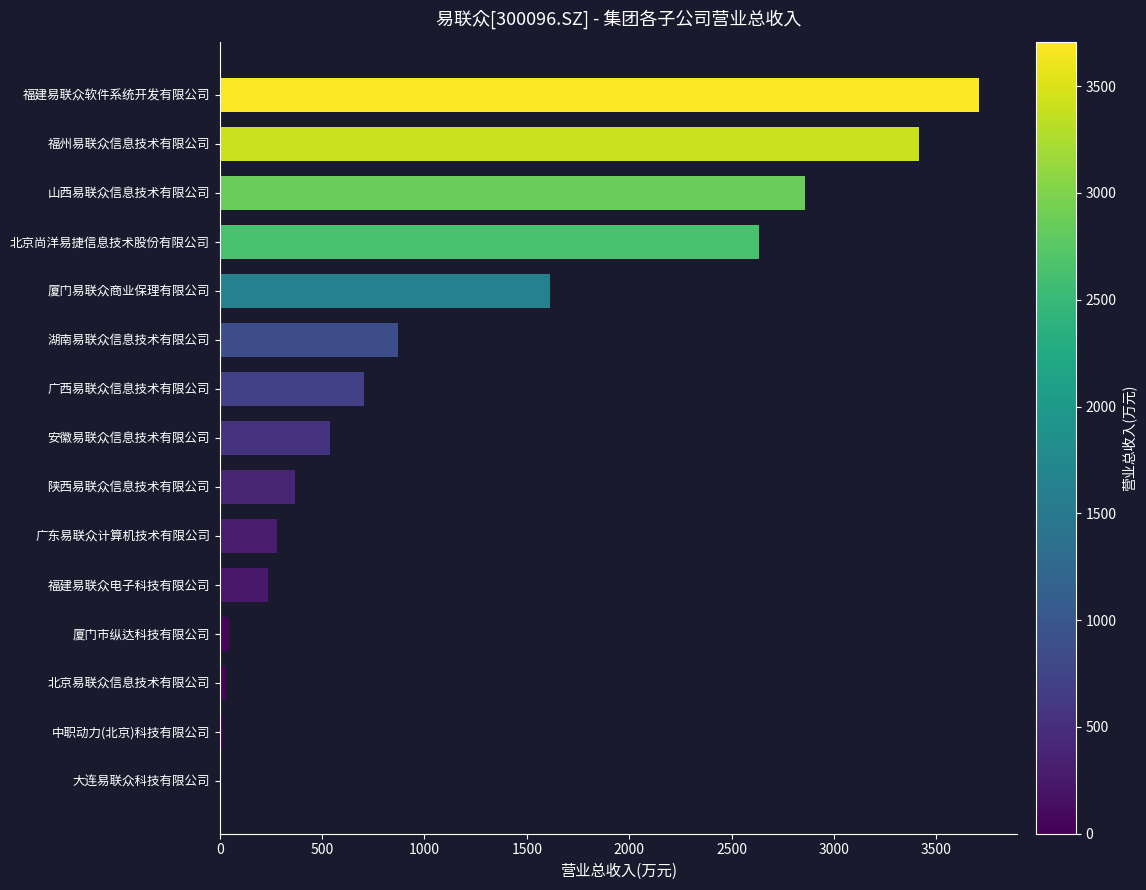

What value does the data have at 福建易联众软件系统开发有限公司?

3707.4